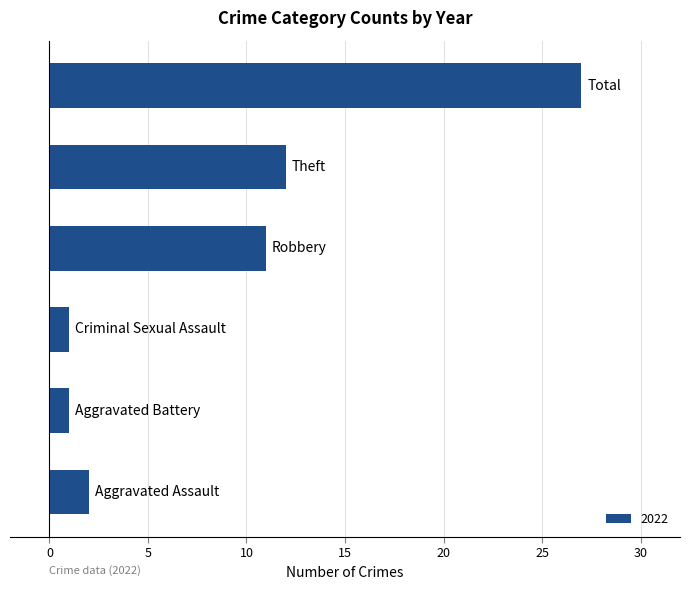

Reading bottom to top, what are all the values shown in this chart?

2	1	1	11	12	27